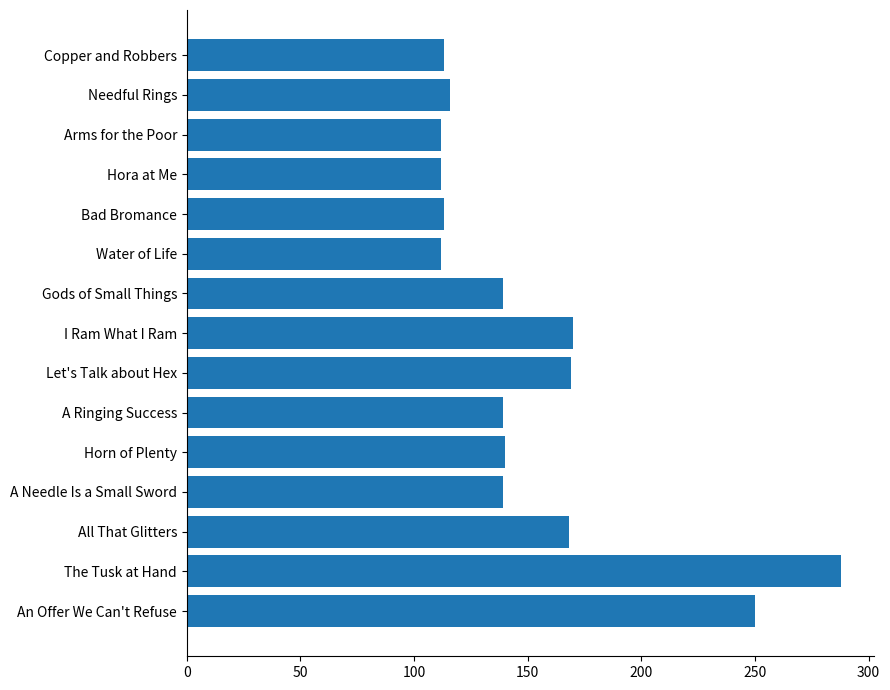

Between Needful Rings and The Tusk at Hand, which is larger?

The Tusk at Hand